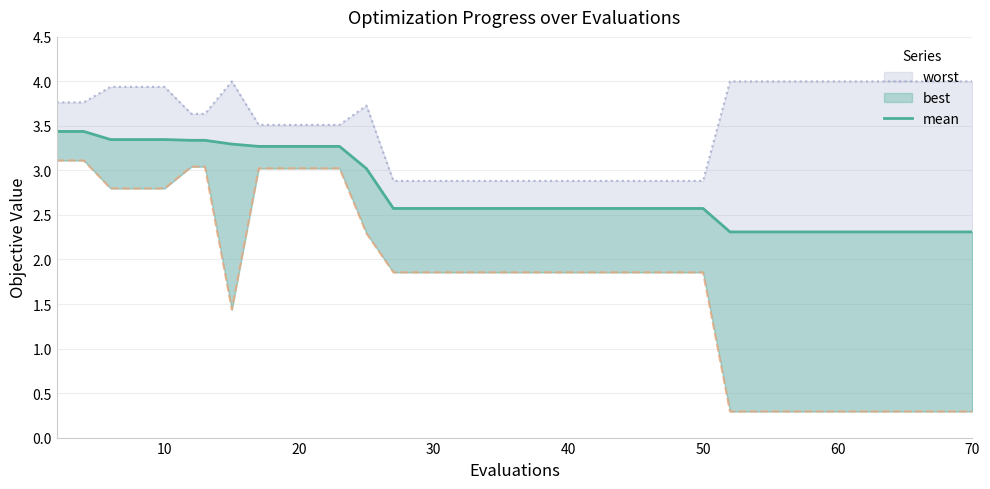

What is the sum of all values?

109.3